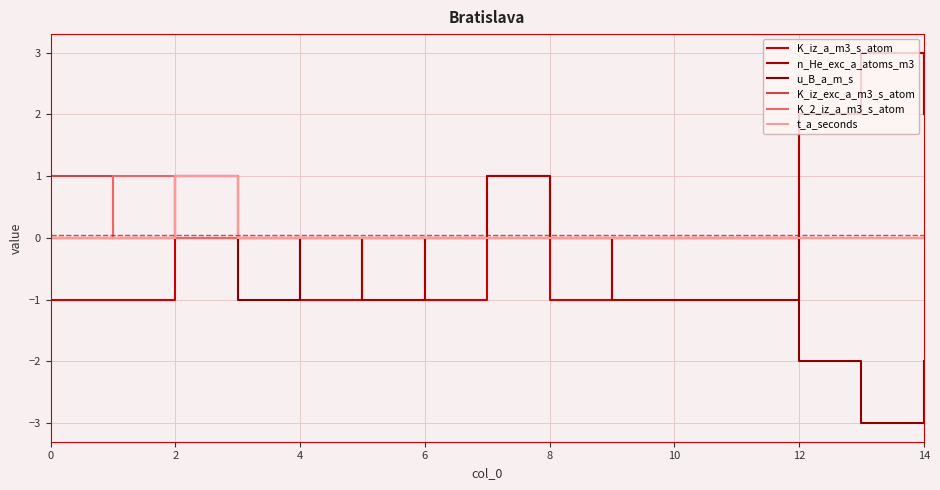

Does the chart have visible grid lines?

Yes